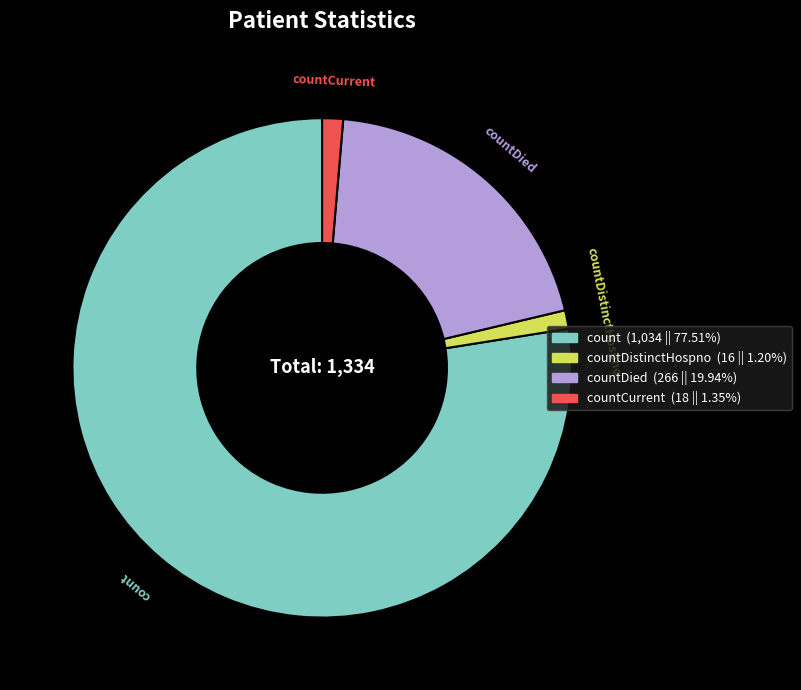

Is there a majority slice in this chart?

Yes